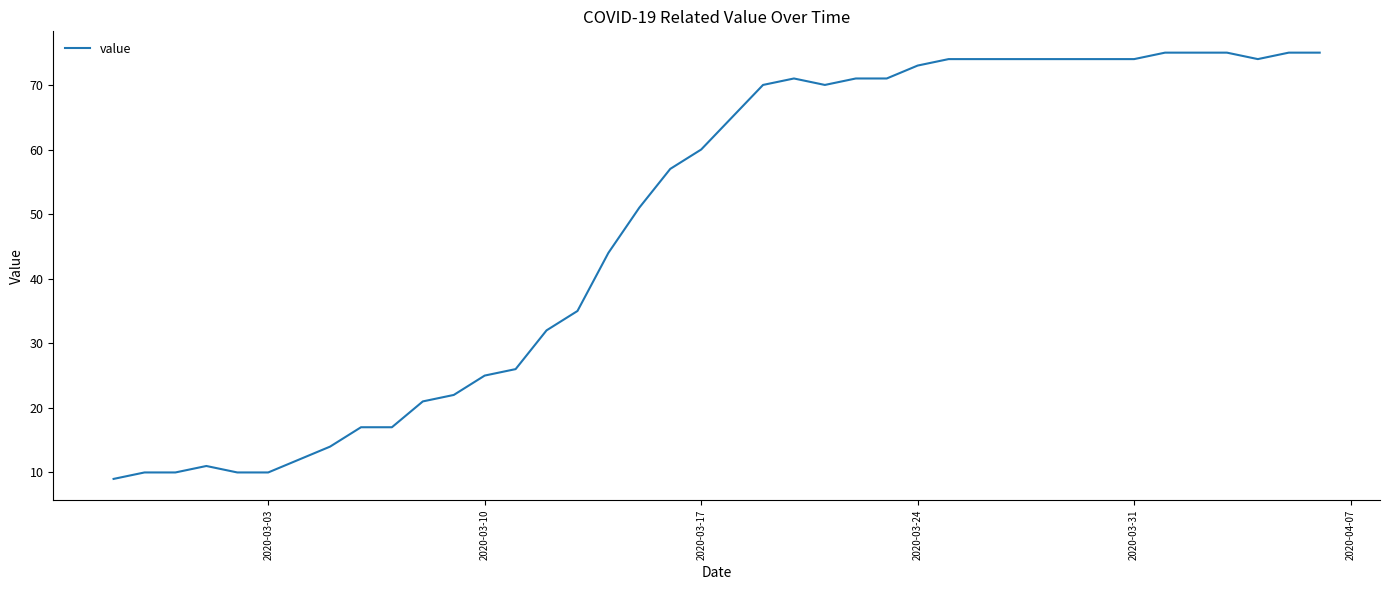

What is the minimum value shown in the chart?

9